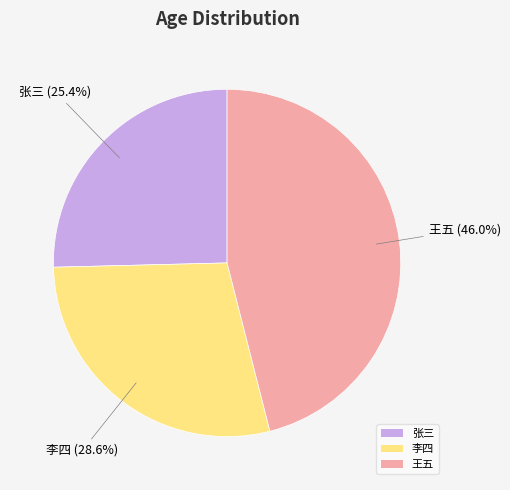

How many slices are in this pie chart?

3